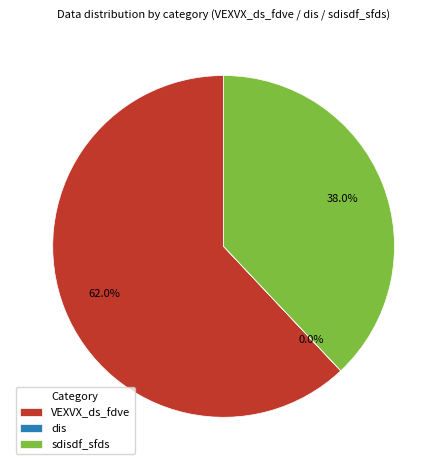

What is the largest slice in the pie chart?

VEXVX_ds_fdve